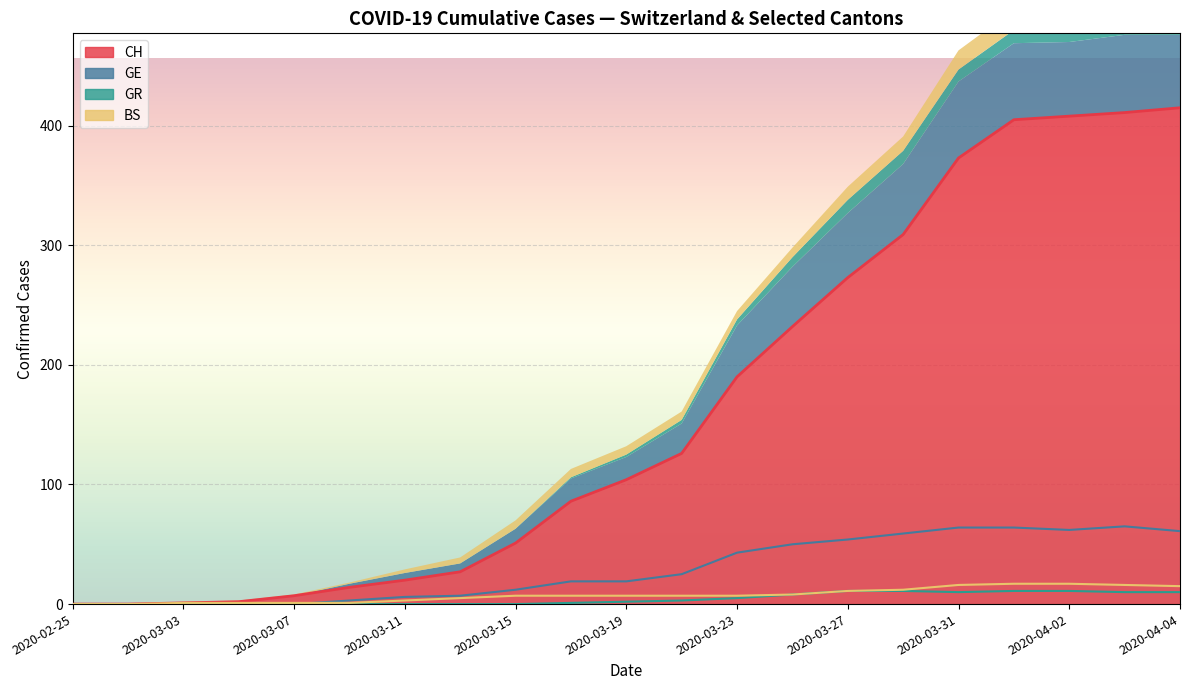

How many lines are shown in the chart?

4